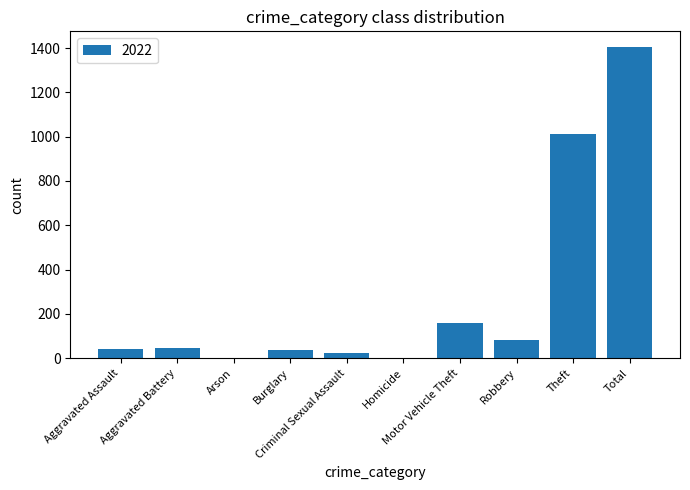

What is the maximum value shown in the chart?

1405